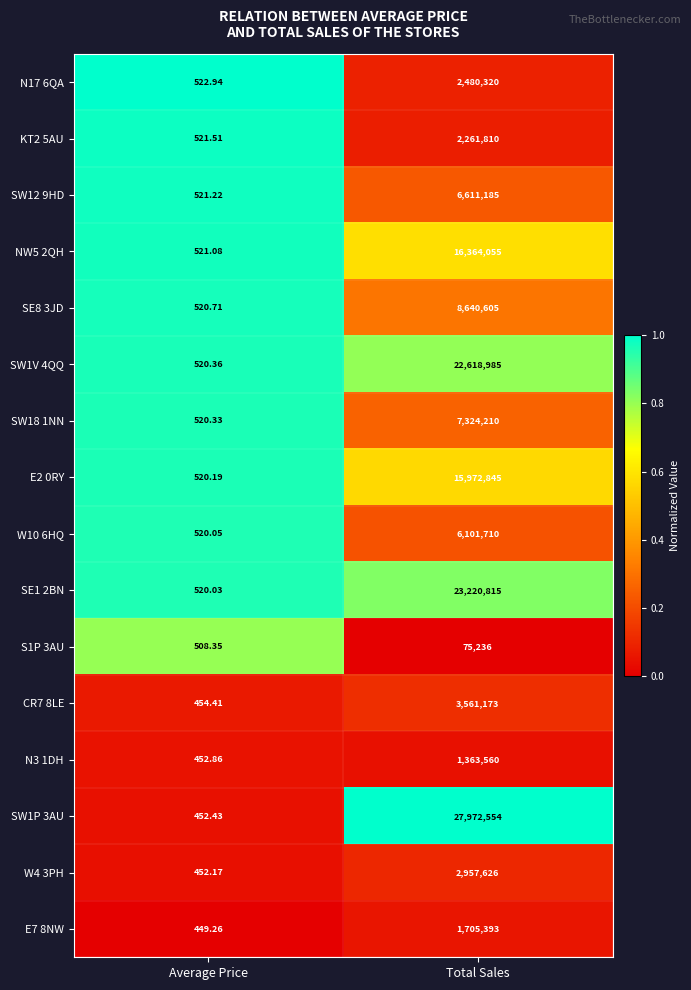

Which series changed the most between Average Price and Total Sales?

SW1P 3AU